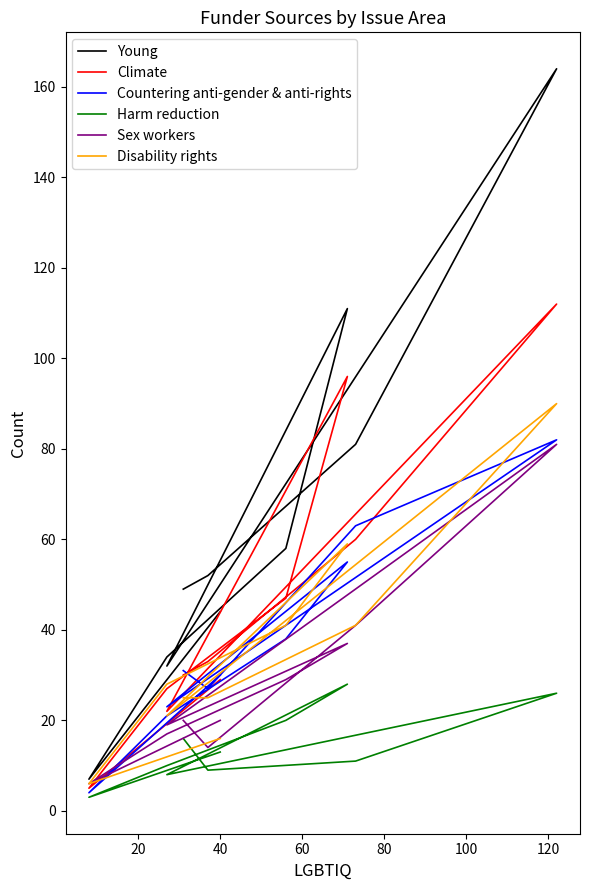

True or false: Sex workers has more than 0 points higher than both neighbors.

True